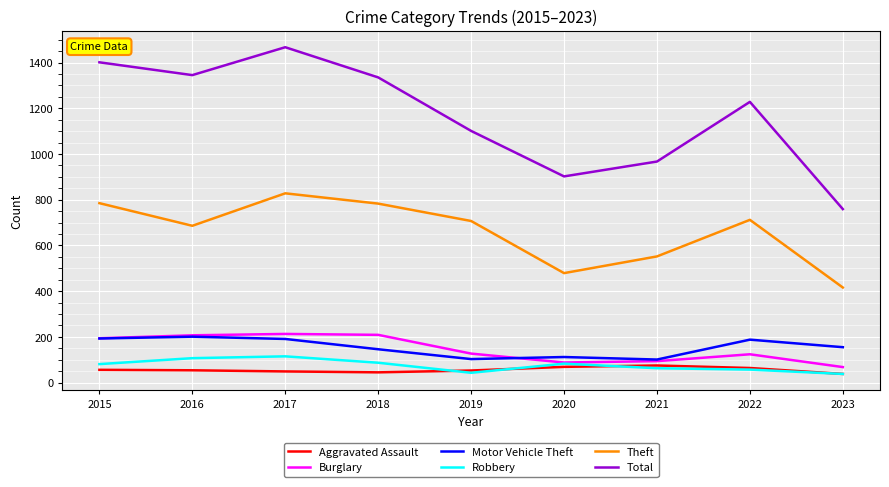

What is the sum of the Theft values at 2020 and 2021?

1031